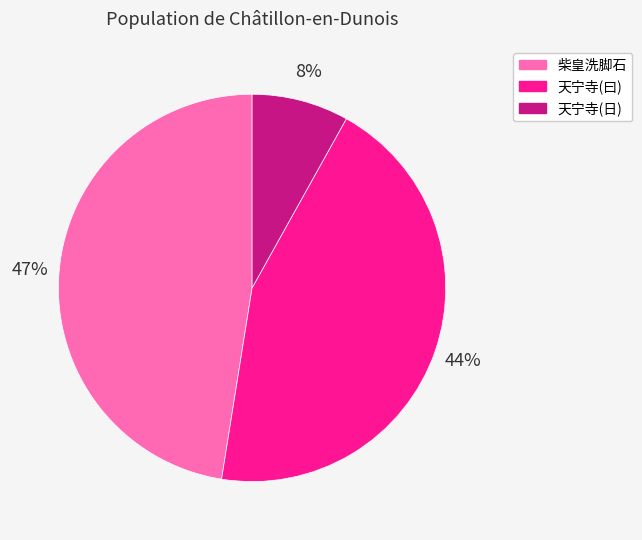

What is the smallest slice in the pie chart?

天宁寺(日)